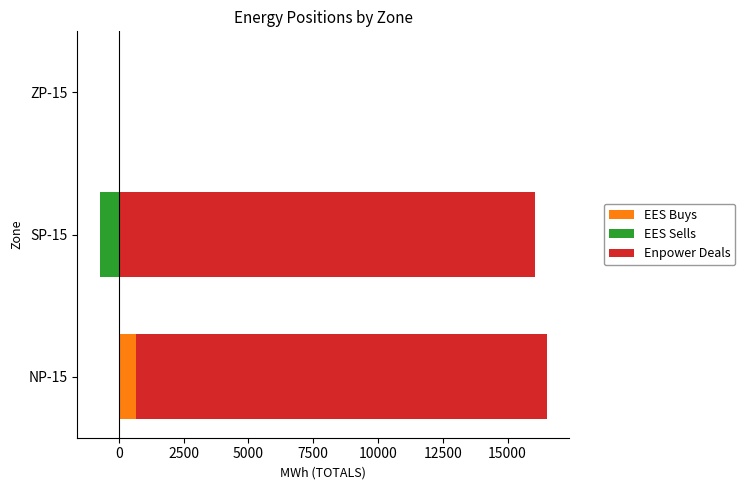

Which series has the largest total across all categories?

Enpower Deals